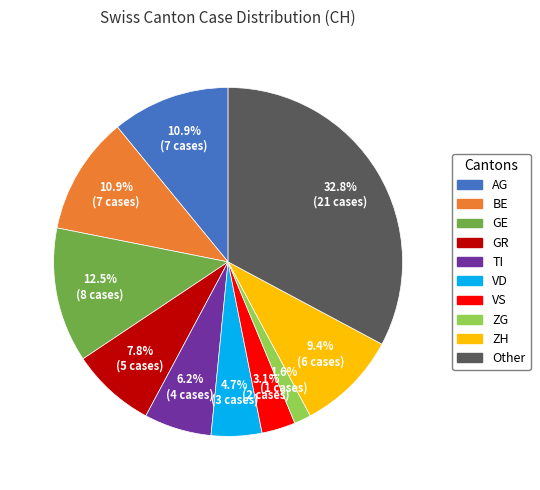

To the nearest percent, what is the difference between the largest and smallest slice percentages?

31%